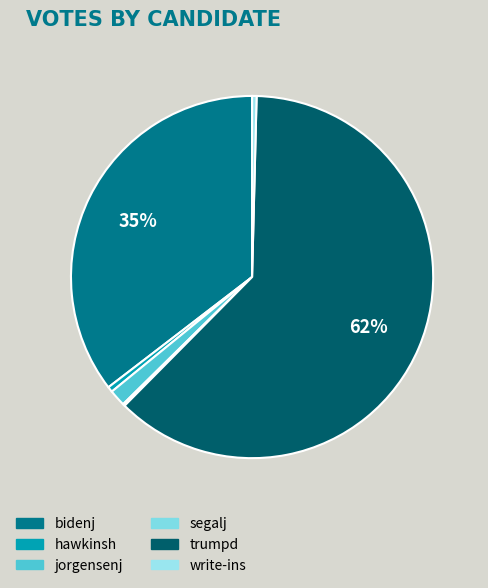

Which category has the smallest portion of the pie?

segalj